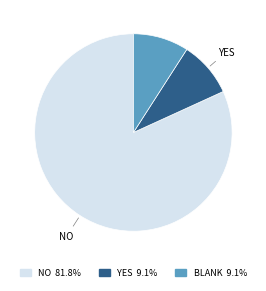

How many slices are in this pie chart?

3